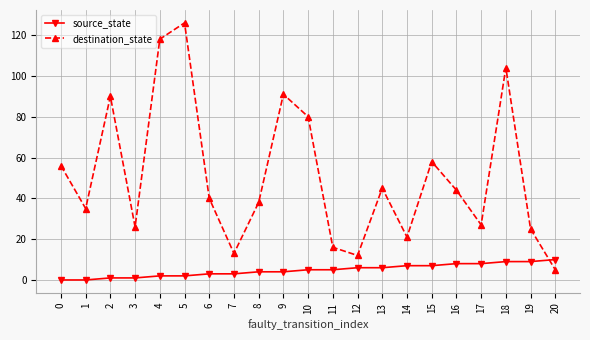

Is it true that destination_state equals 44 at 16?

True